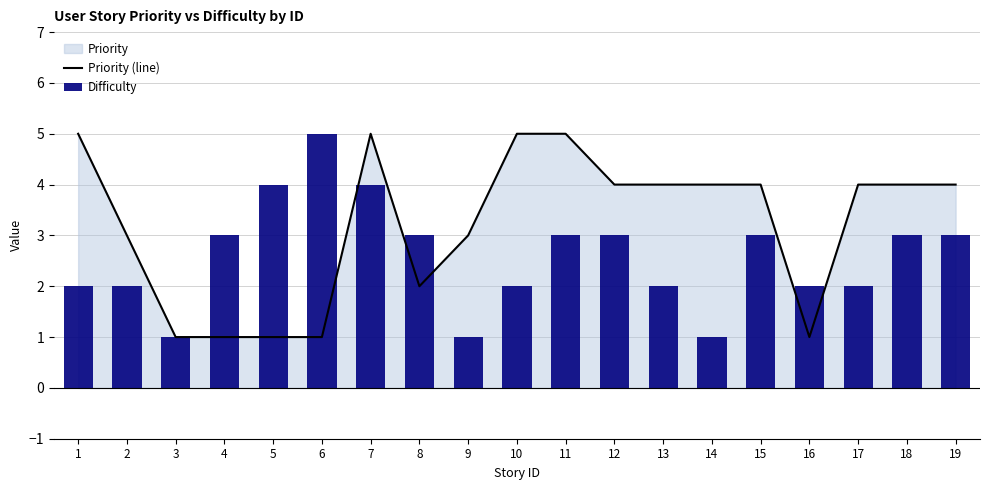

Which series has the largest range (max minus min)?

Priority (line)